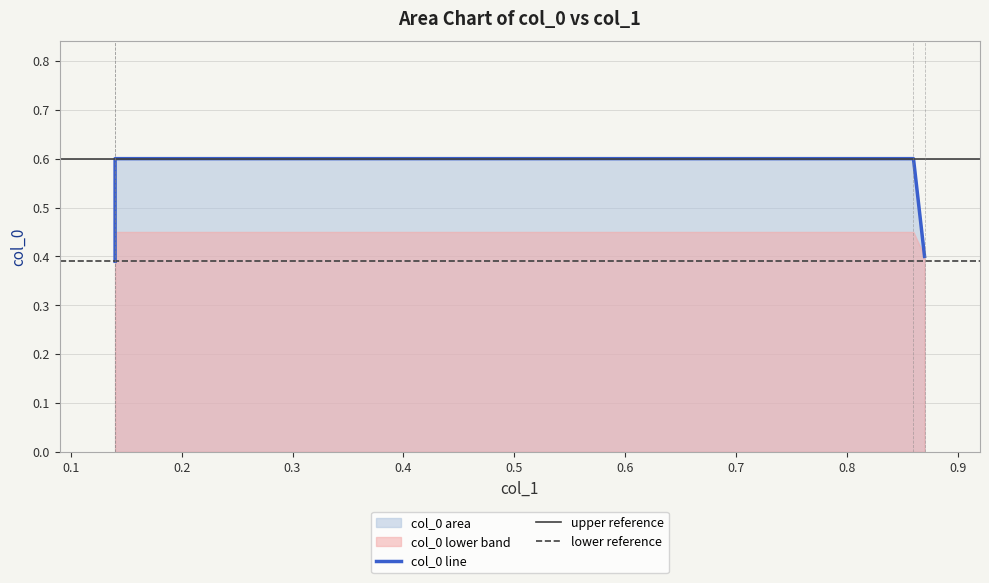

List the labels in order of value, largest first.

0.14, 0.86, 0.87, 0.14